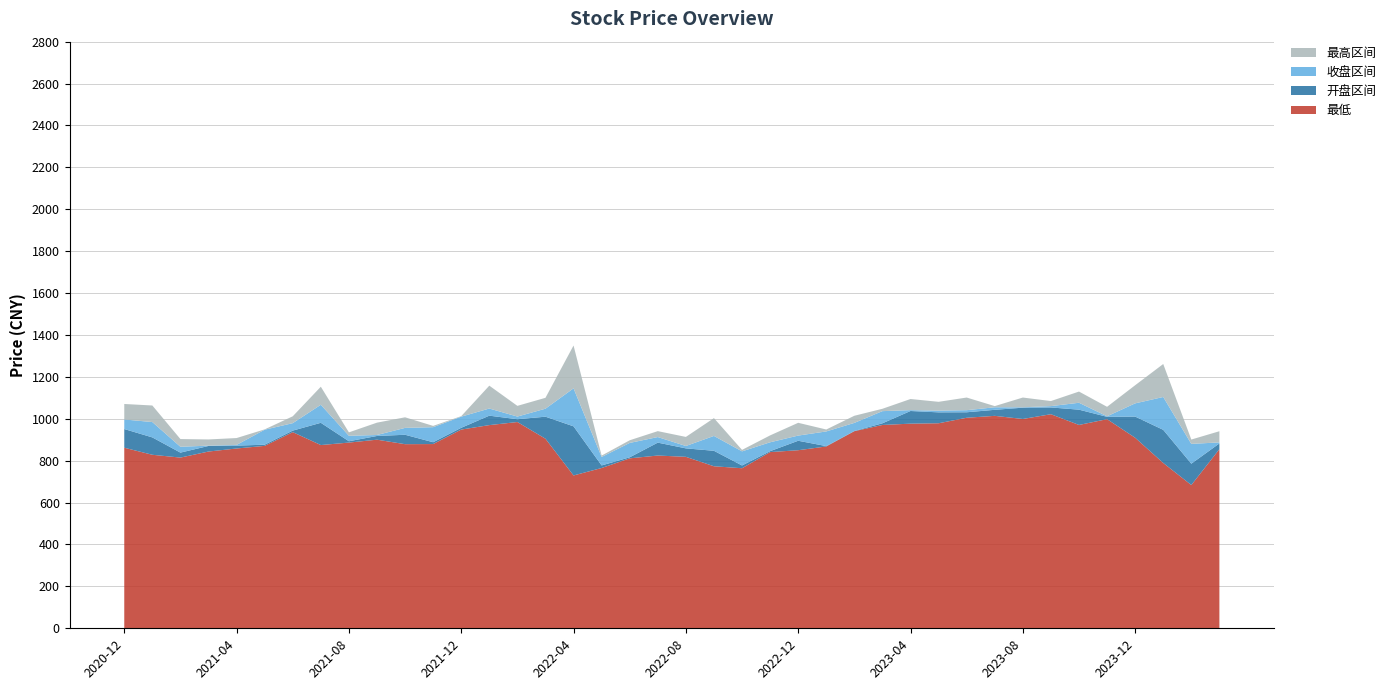

Reading left to right, transcribe all the data shown in this chart.

最低: 861.9	828.2	814.8	843.7	858.2	870.7	936.3	874.6	886.4	900.2	878.8	879.4	948.5	969.8	984.5	904.8	729.5	765.1	811.2	824.6	818.4	773.4	764.0	841.0	850.0	867.9	940.8	970.5	976.8	978.6	1004.9	1014.0	999.0	1021.8	970.6	998.1	909.5	789.1	683.8	854.9
开盘: 951.1	911.1	838.5	870.3	871.9	876.3	943.6	980.8	892.8	918.0	923.7	888.1	957.0	1014.9	997.9	1010.0	964.0	777.3	816.2	886.2	858.8	847.2	777.1	845.5	895.1	869.6	941.9	978.5	1037.2	1030.7	1031.1	1042.8	1053.0	1054.1	1043.5	1009.4	1010.5	947.2	785.7	882.2
收盘: 905.5	837.9	866.4	871.8	875.3	947.8	979.1	894.8	918.9	913.3	890.9	959.9	1010.2	980.8	1010.6	971.8	782.6	817.7	884.8	859.6	847.5	776.3	844.5	887.8	870.4	939.6	980.4	1036.5	1033.0	1038.9	1041.1	1054.9	1051.1	1047.8	1010.5	1011.9	947.5	790.4	880.1	877.2
最高: 979.4	917.0	903.2	901.4	908.1	949.5	1011.9	981.0	935.2	972.2	941.5	966.1	1012.6	1090.0	1061.7	1023.7	987.1	824.3	897.5	887.9	890.8	861.3	851.6	920.7	931.3	948.8	1014.4	1047.8	1086.2	1081.0	1101.4	1060.6	1097.6	1071.9	1064.0	1057.2	1034.1	947.9	900.9	930.5